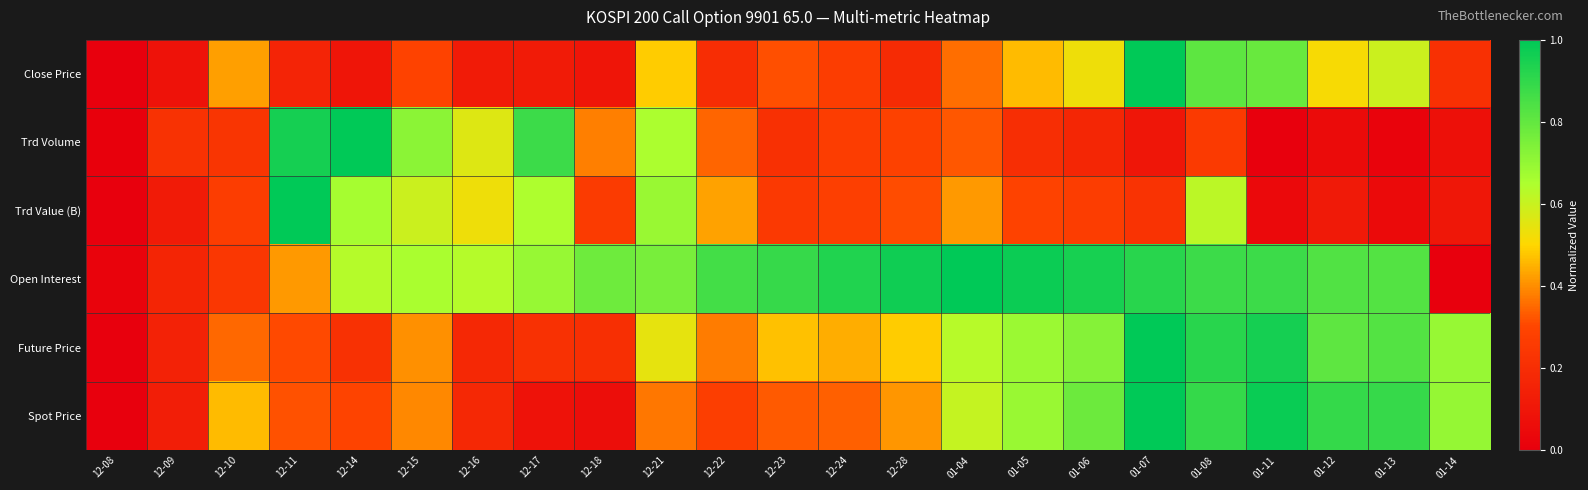

Between 12-21 and 01-08, which is larger?

01-08